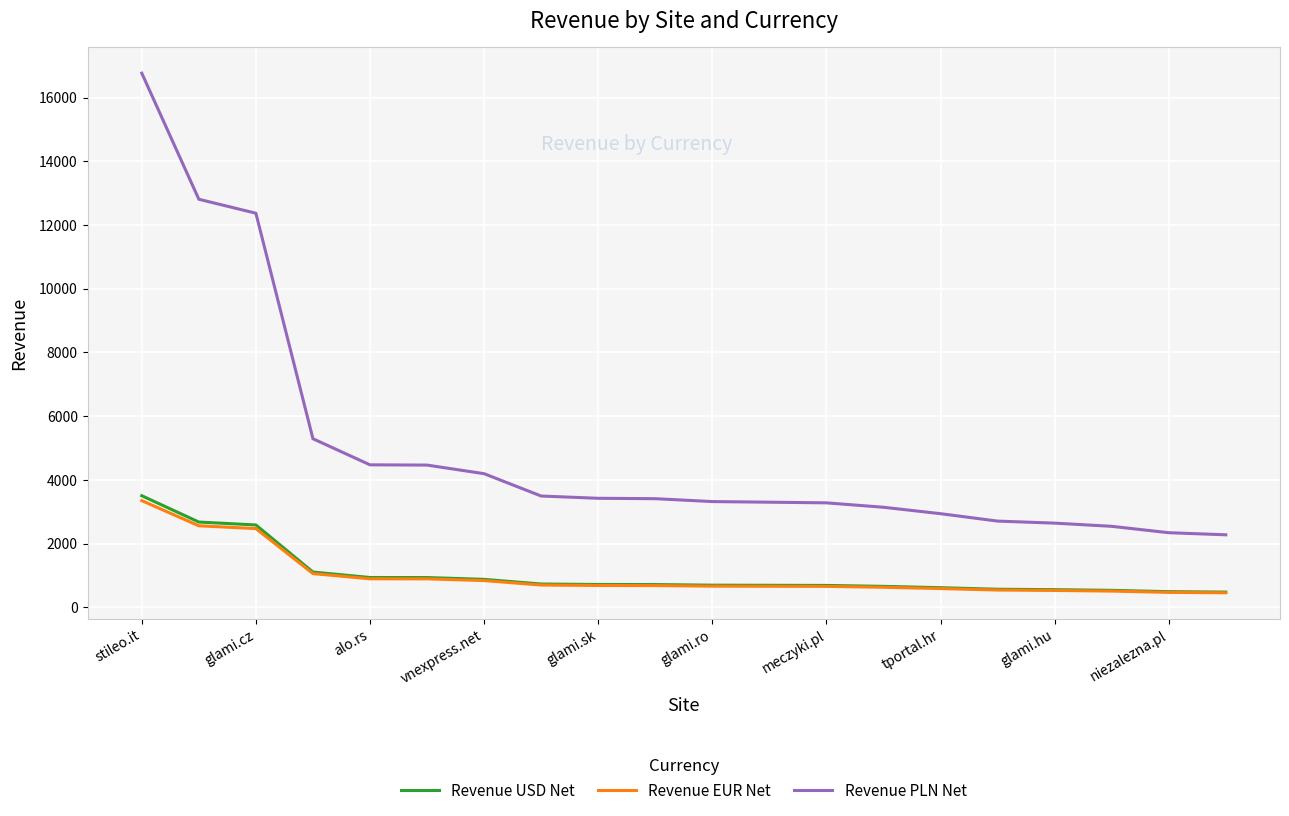

True or false: Revenue EUR Net and Revenue PLN Net intersect in this chart.

False